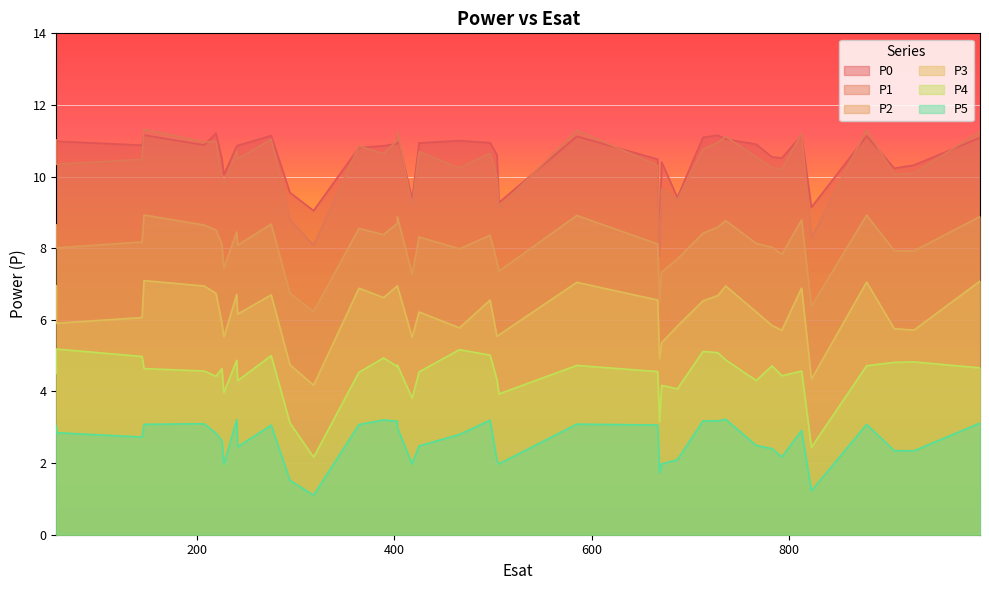

Between 907 and 240, which is larger?

240